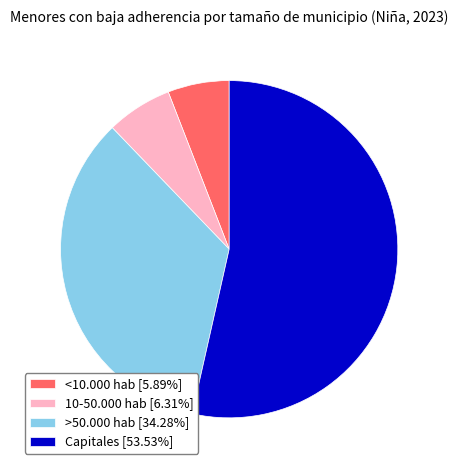

Which slice represents more than half of the pie?

Capitales